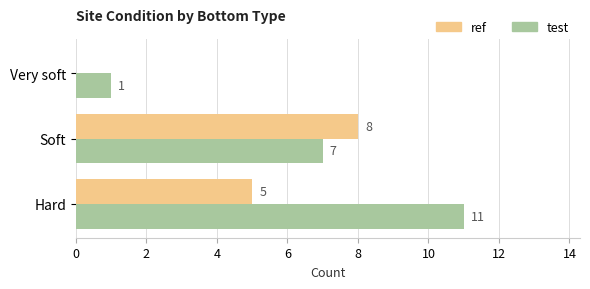

Which series has the widest spread of values?

test